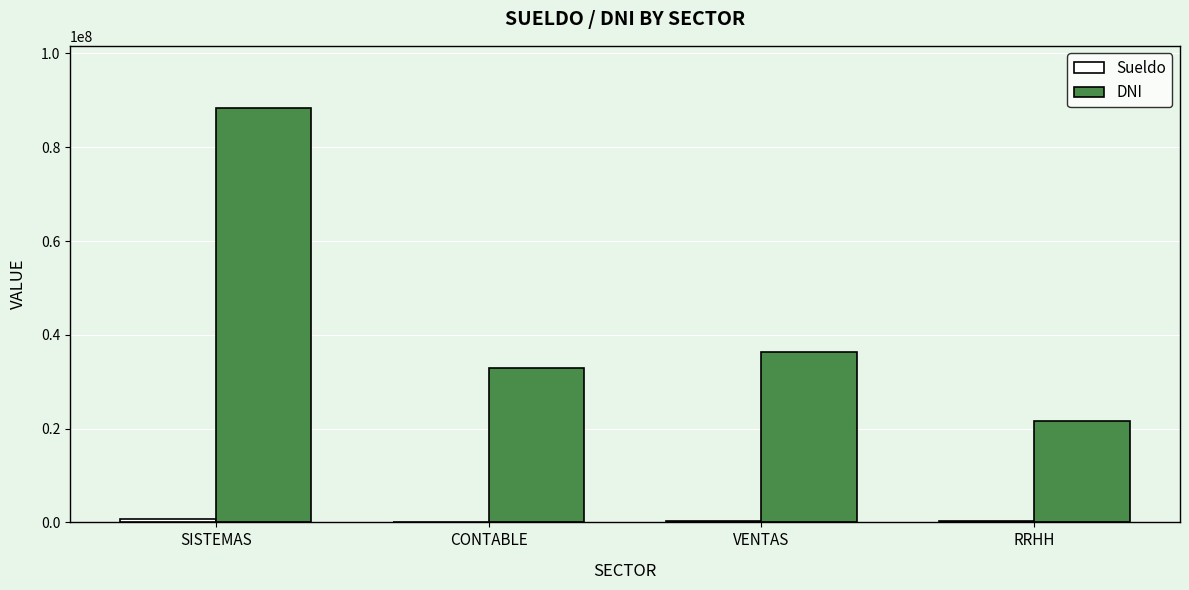

How many categories are shown in the chart?

4